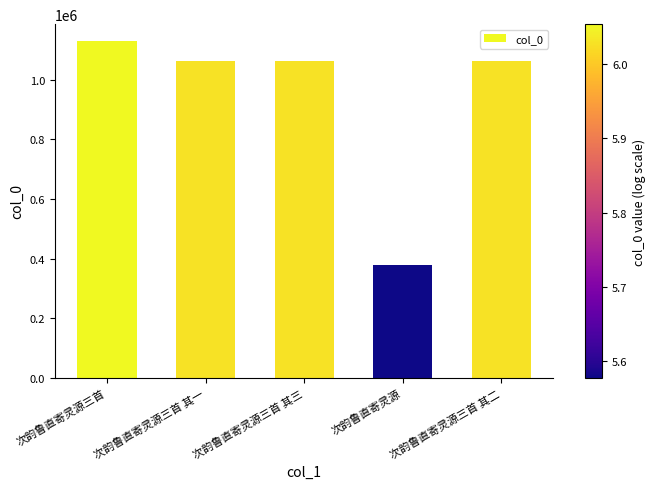

The chart shows a value of 241131 at 次韵鲁直寄灵源. True or false?

False